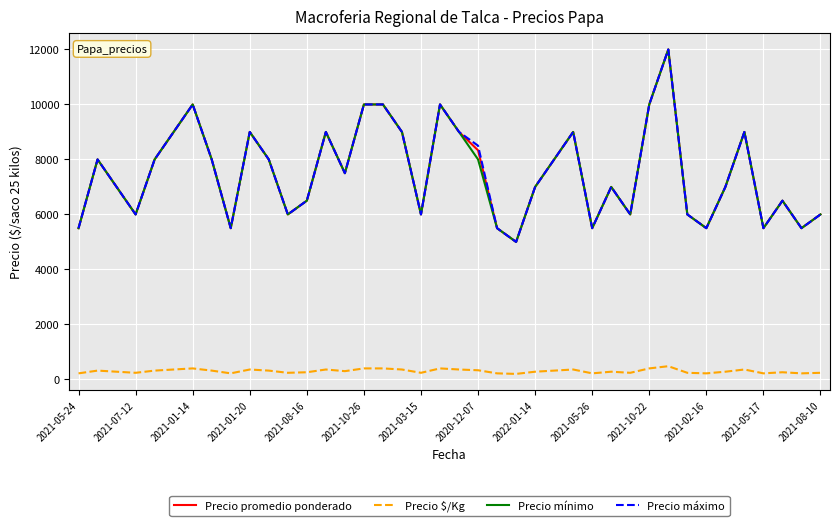

True or false: Precio mínimo and Precio $/Kg intersect in this chart.

False